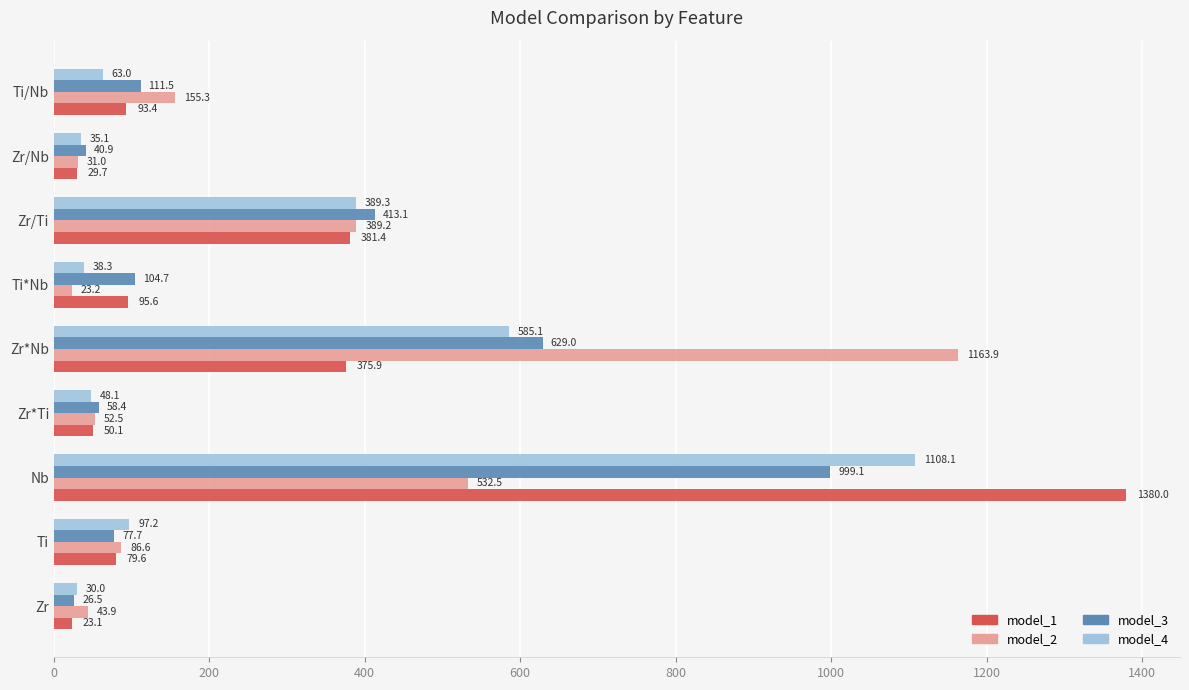

True or false: model_2 has a value of 833.1 at Nb.

False